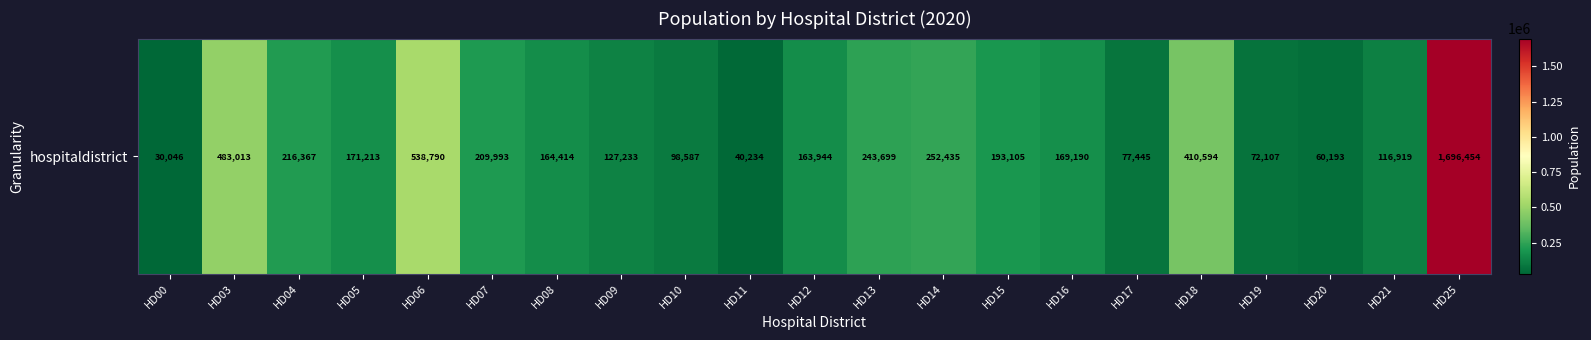

List the labels in order of value, largest first.

HD25, HD06, HD03, HD18, HD14, HD13, HD04, HD07, HD15, HD05, HD16, HD08, HD12, HD09, HD21, HD10, HD17, HD19, HD20, HD11, HD00